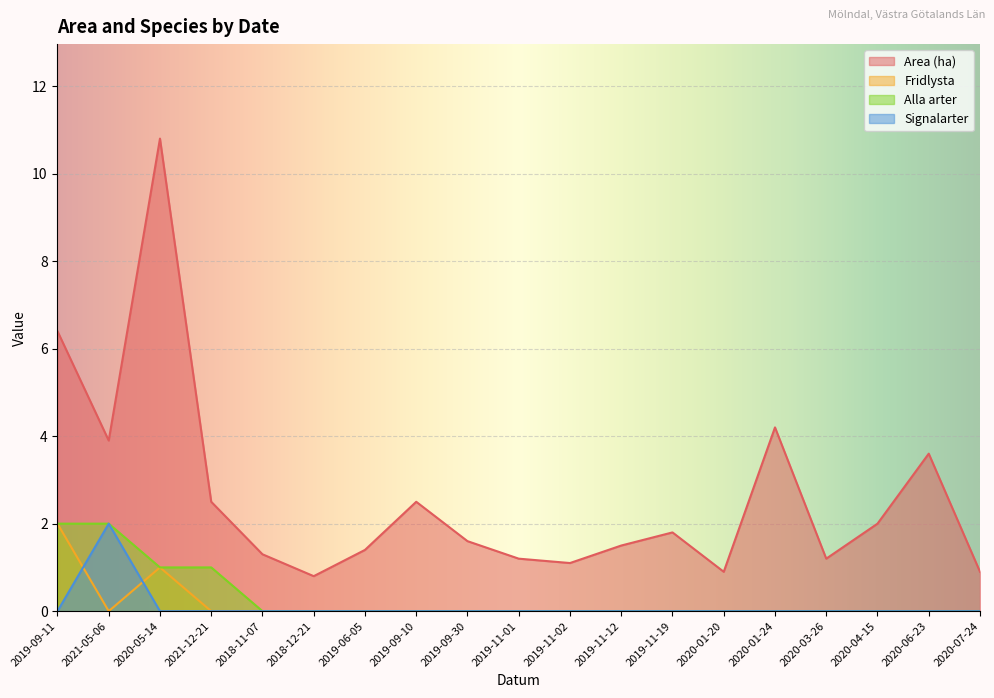

What is the total value across all series at 2019-09-11?

10.4